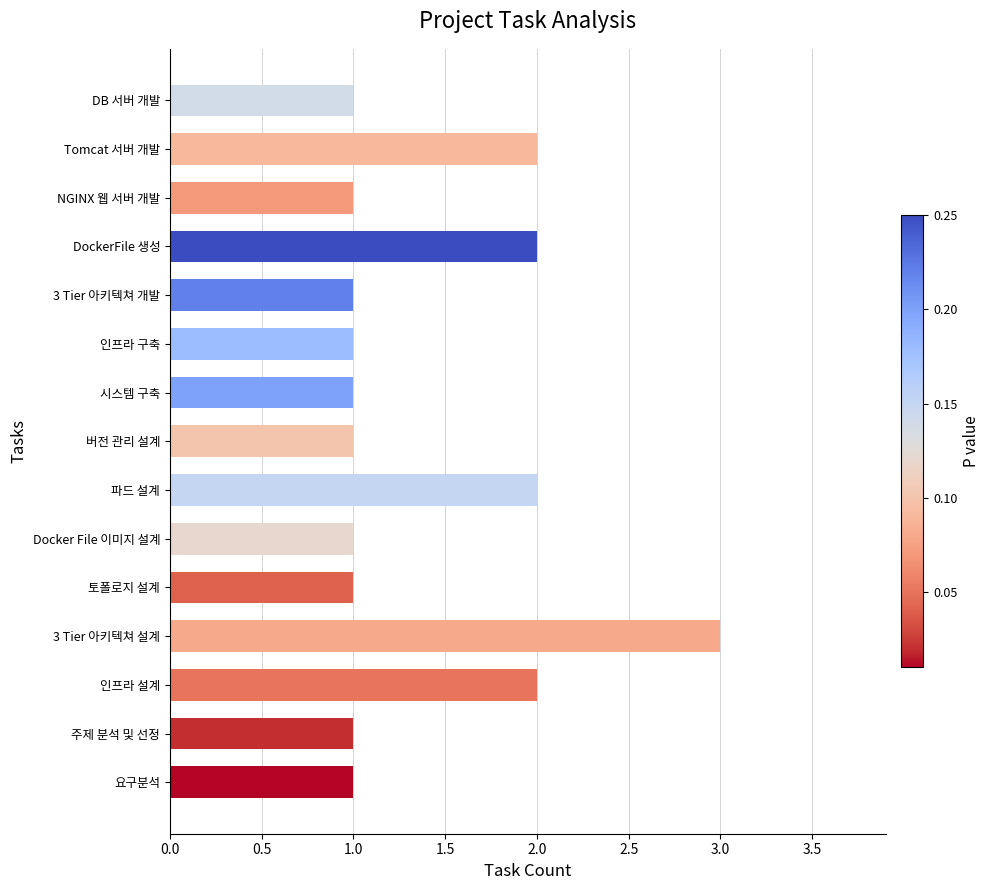

True or false: the data shows 2 at 버전 관리 설계.

False